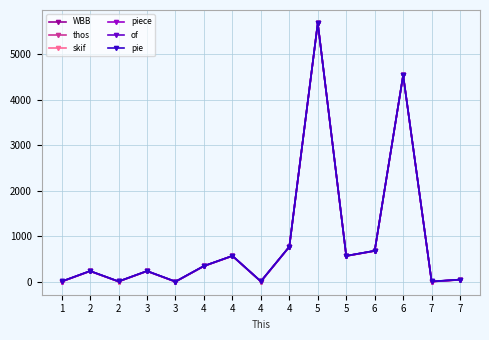

What are all the series names shown in the legend?

WBB, thos, skif, piece, of, pie